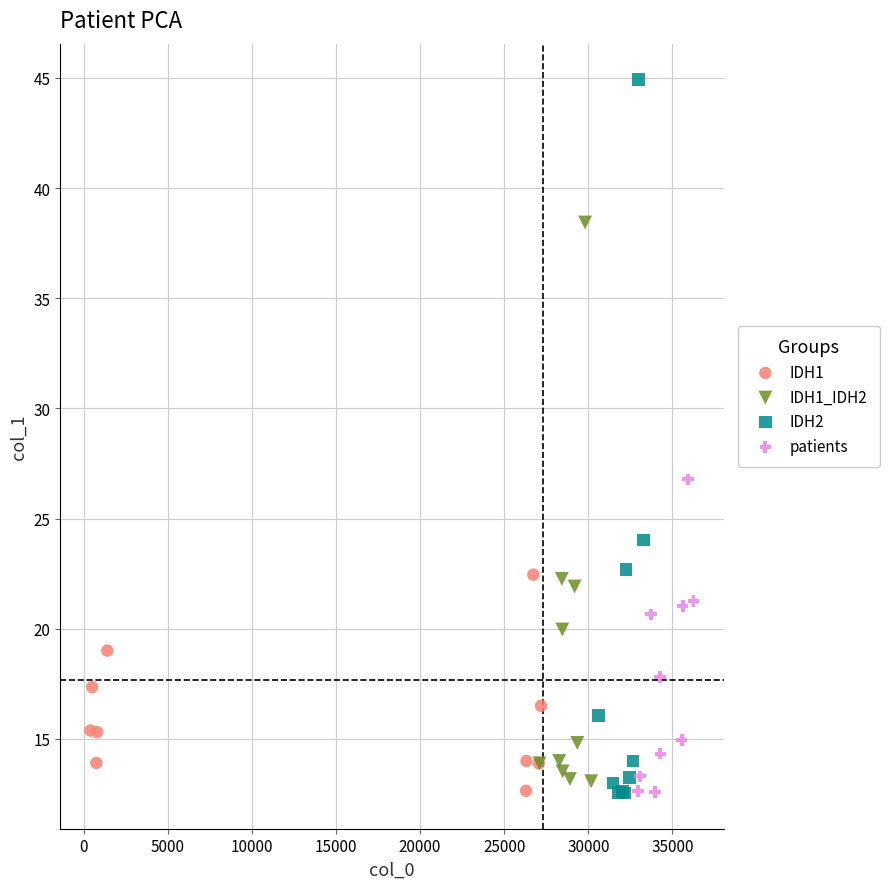

What are all the series names shown in the legend?

IDH1, IDH1_IDH2, IDH2, patients